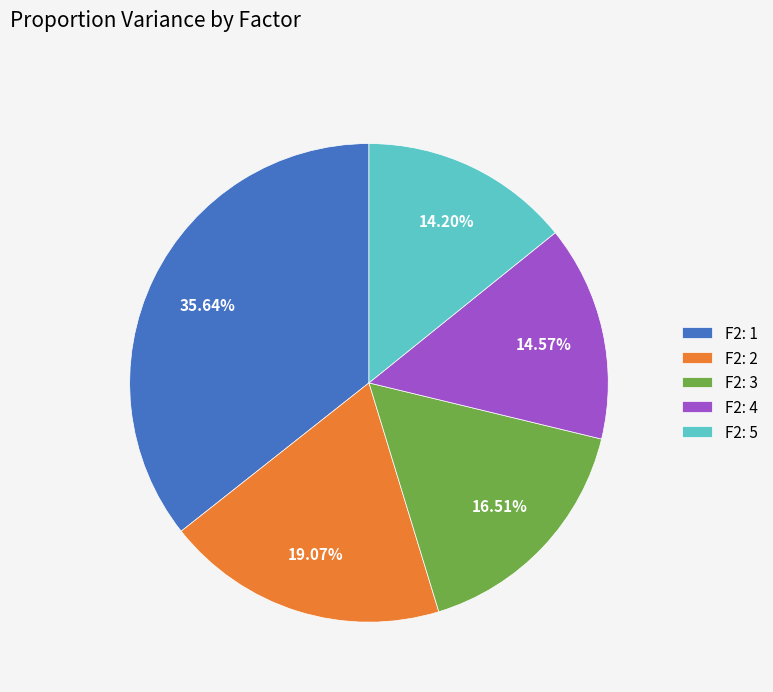

To the nearest percent, what is the difference between the largest and smallest slice percentages?

21%